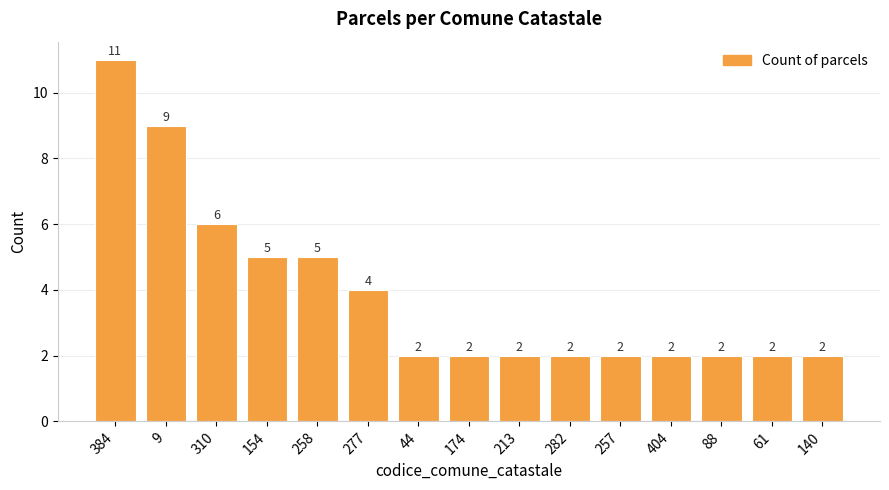

Are the bars horizontal?

No